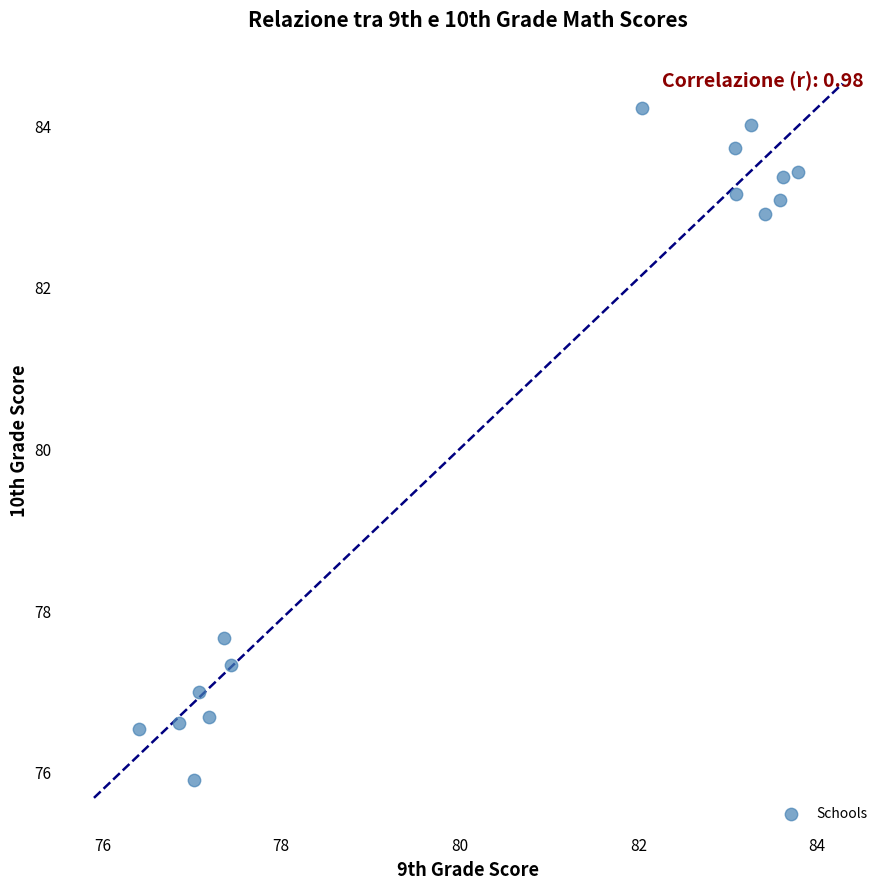

What Y value in the scatter plot is closest to 80?

77.7